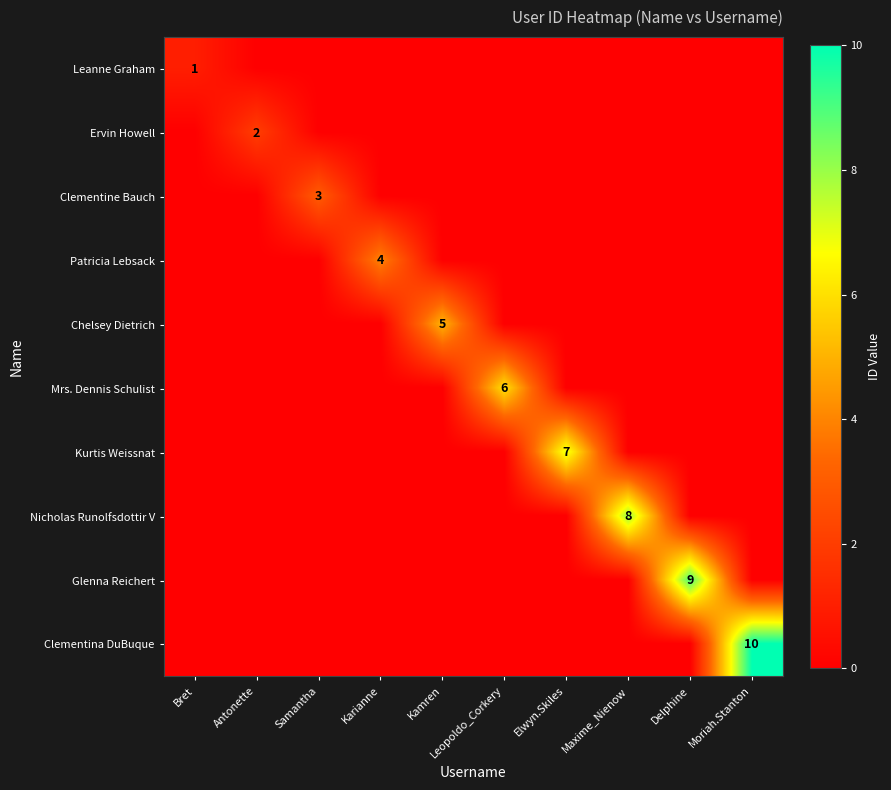

True or false: Clementine Bauch has a value of 2 at Samantha.

False